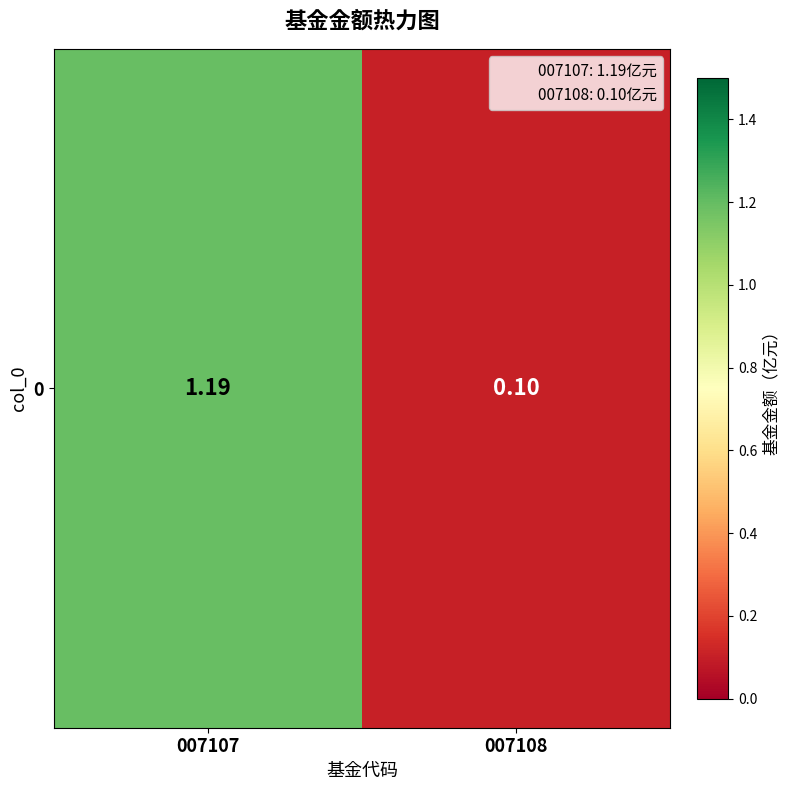

Read the value at 007108.

0.1